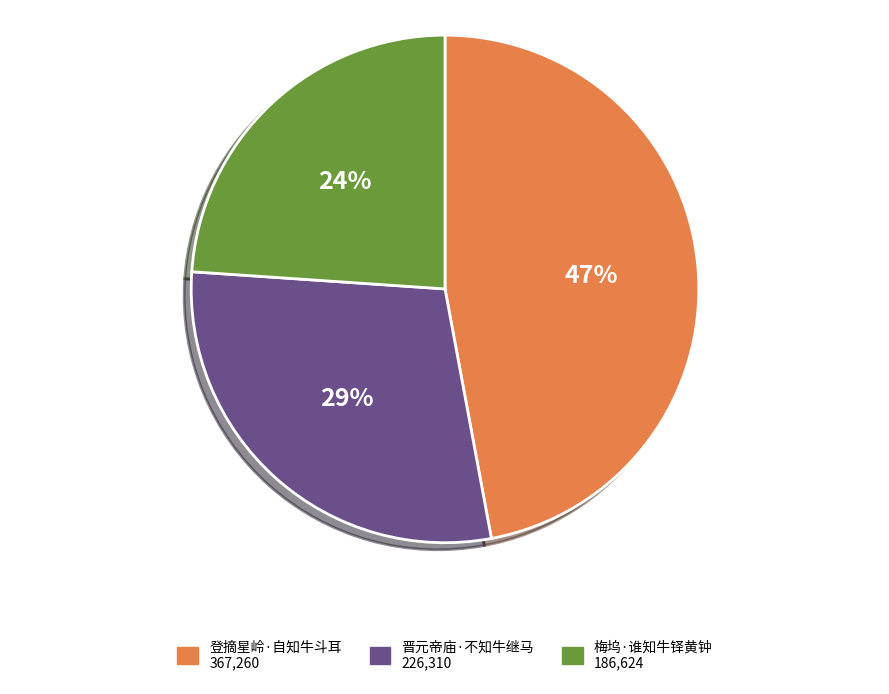

The 梅坞·谁知牛铎黄钟 slice represents 24% of the pie. True or false?

True